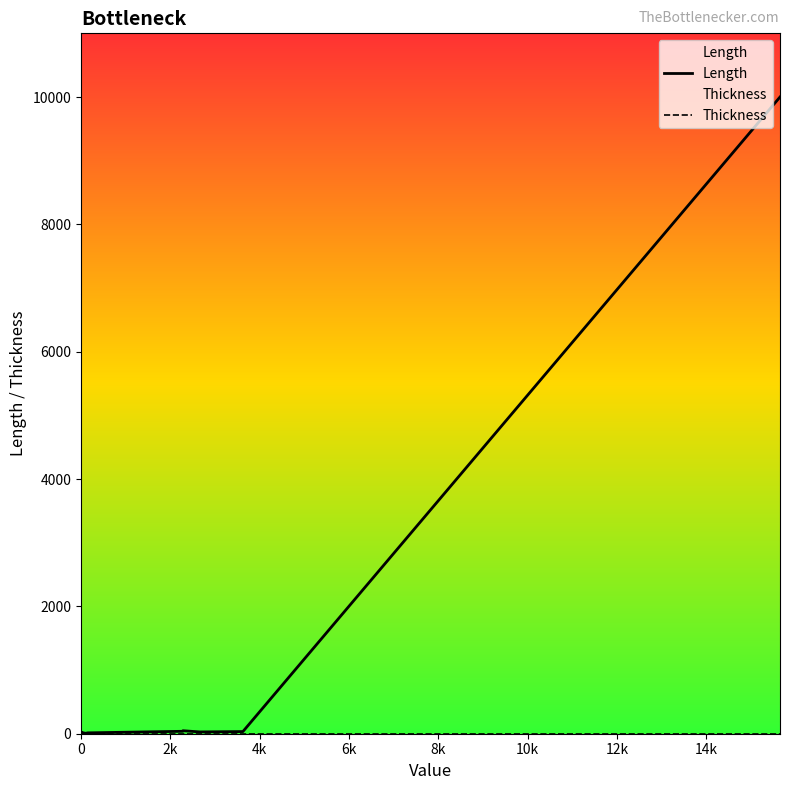

True or false: Thickness and Length intersect in this chart.

False